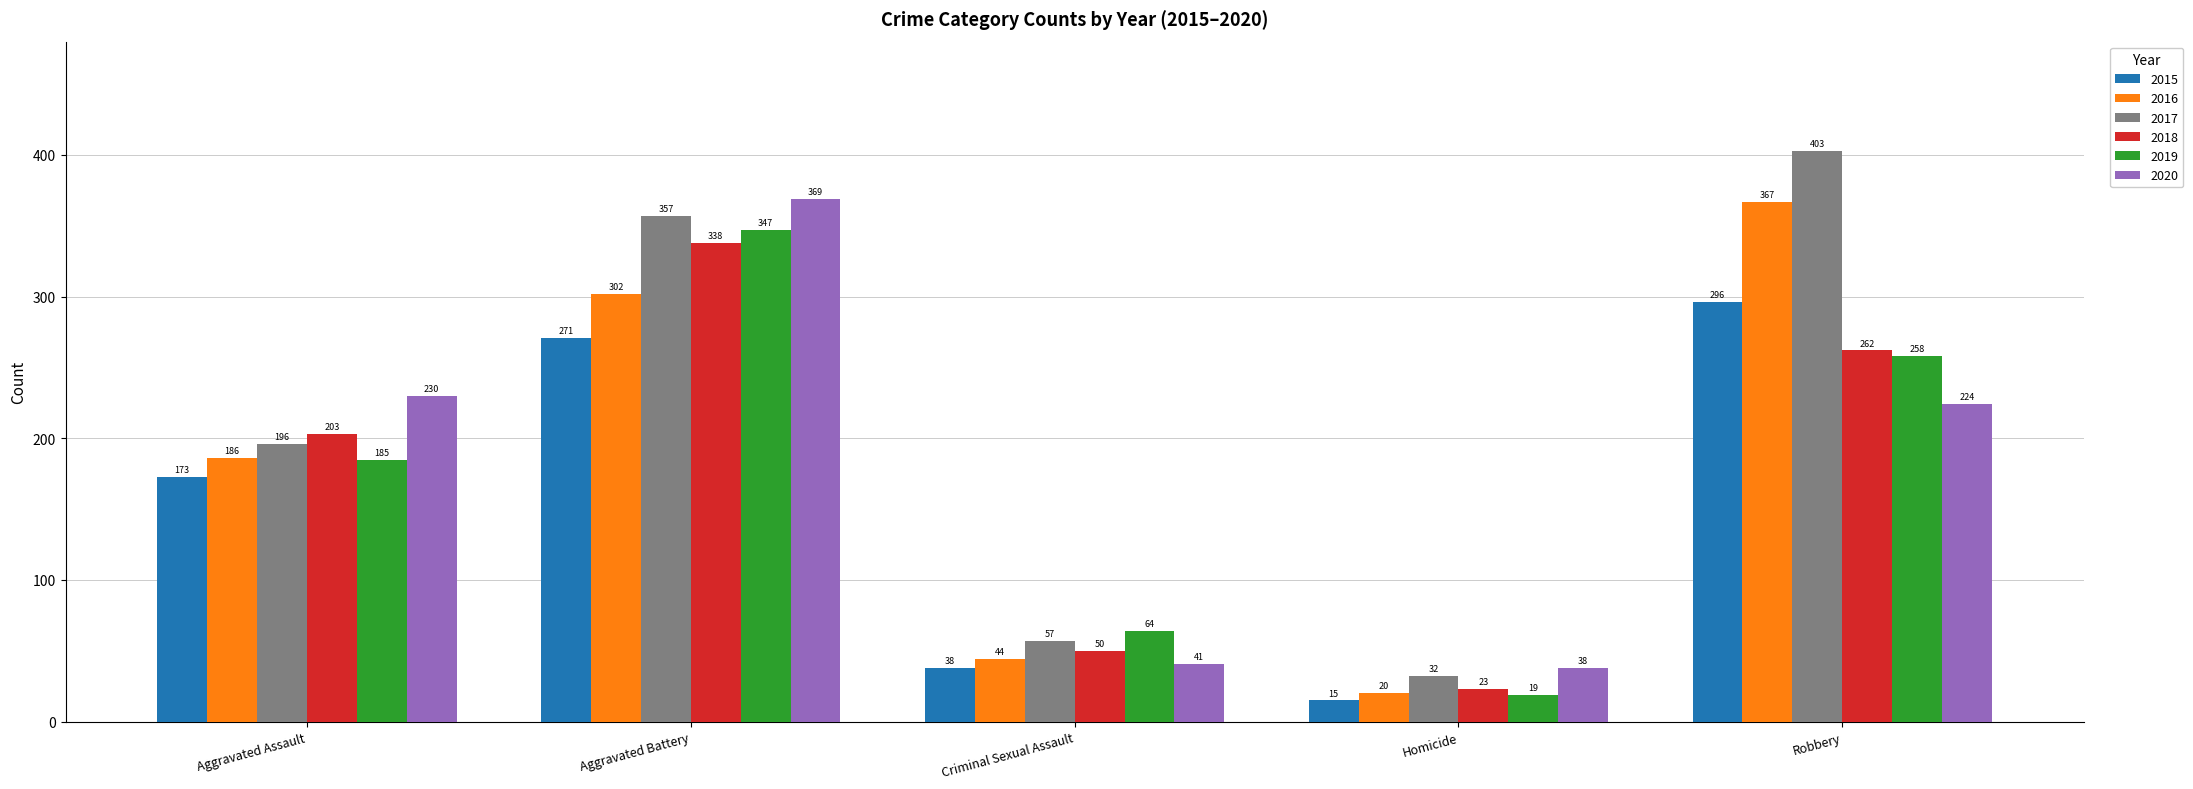

What is the sum of all 2015 values?

793